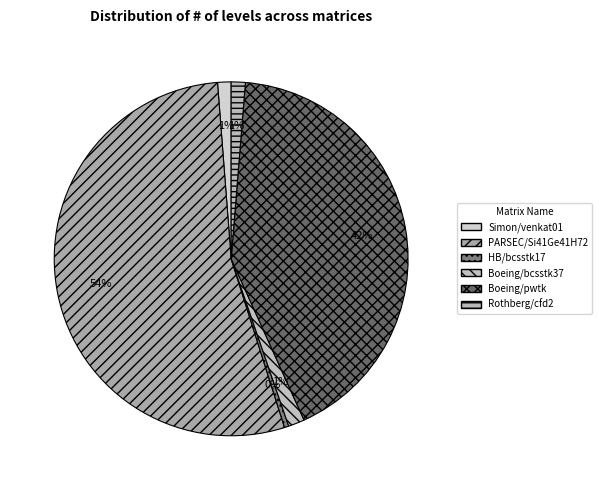

Which slice is the smallest?

HB/bcsstk17